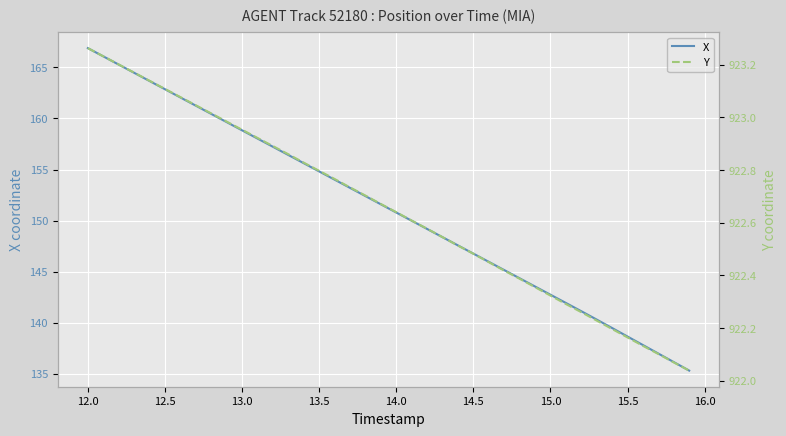

What is the sum of all X values?

6047.0